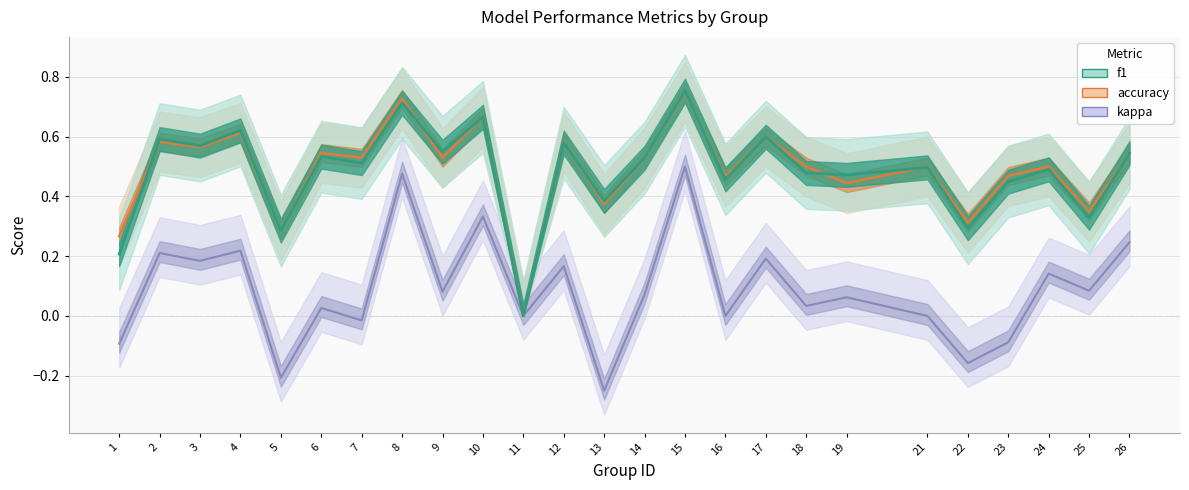

True or false: kappa and accuracy cross at least once.

False